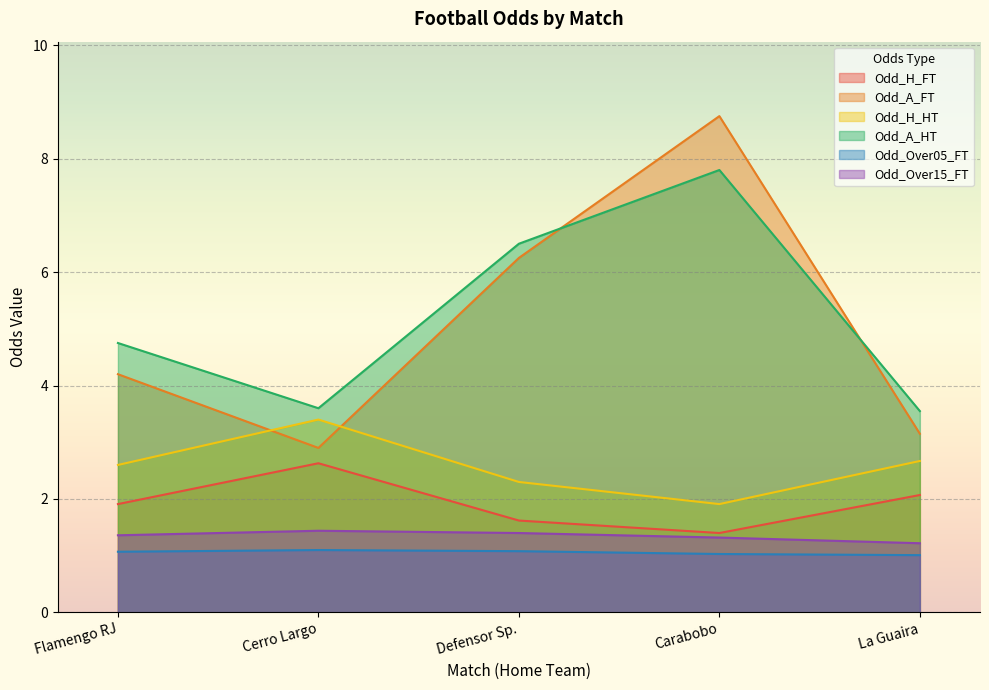

What is the difference between the highest and lowest values at Cerro Largo?

2.5